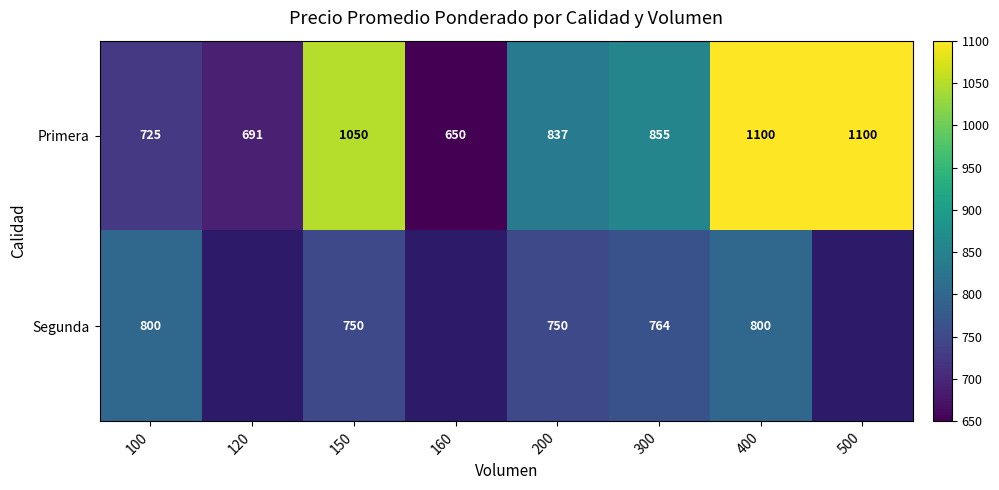

Between 300 and 150, which is larger?

150